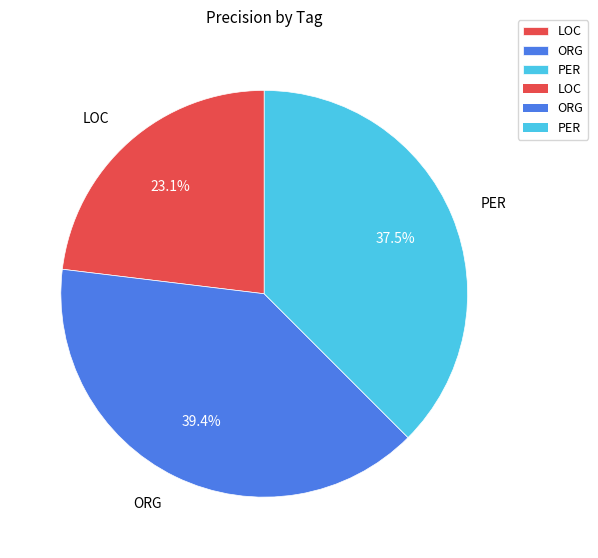

Count the number of slices in the pie.

3